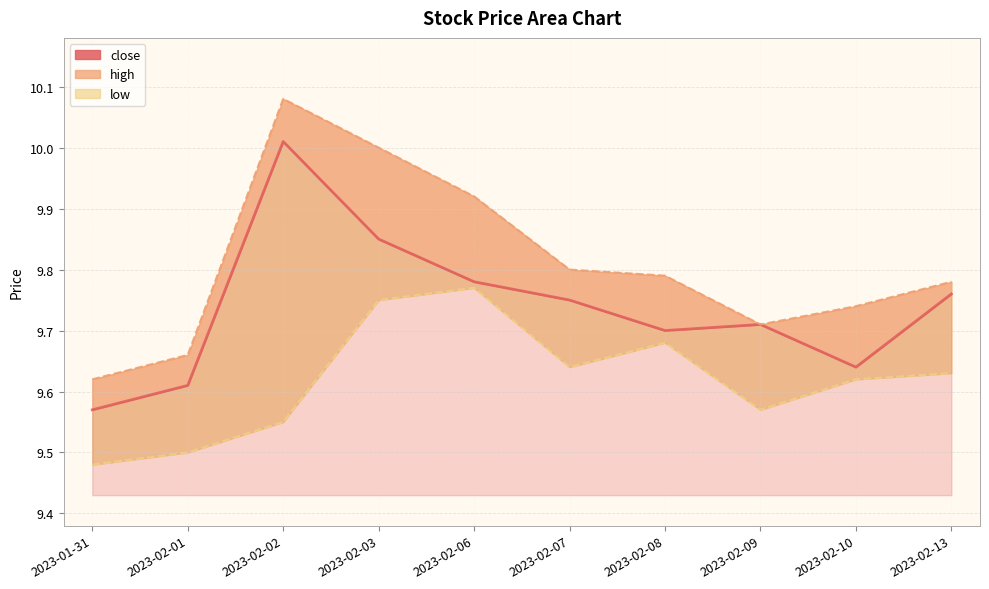

What is the difference between the values at 2023-02-07 and 2023-02-08?

0.1